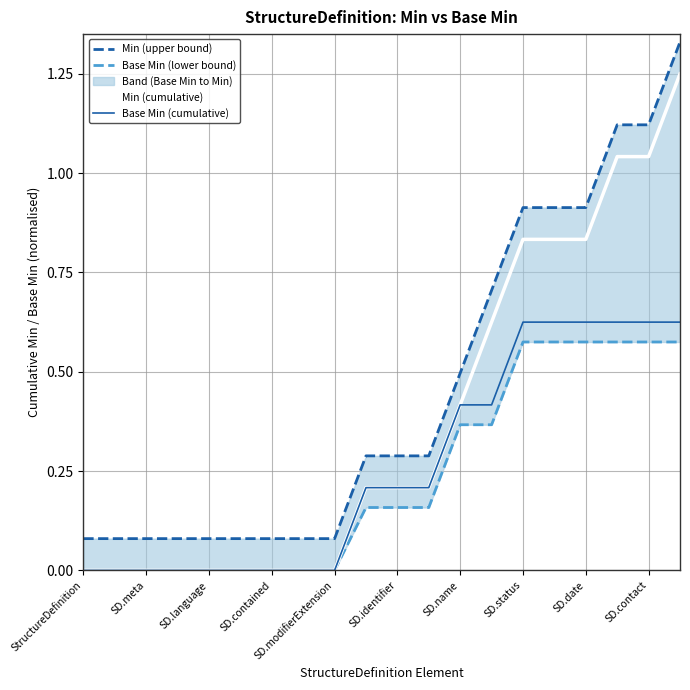

True or false: Base Min (cumulative) has a value of 0.3 at SD.contact.

False